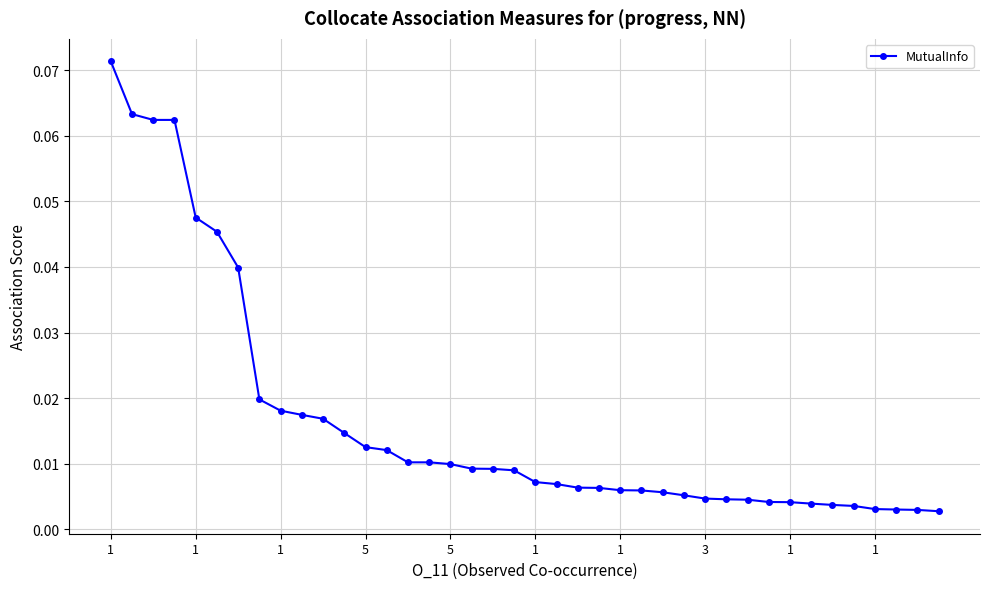

What is the sum of all values?

0.7